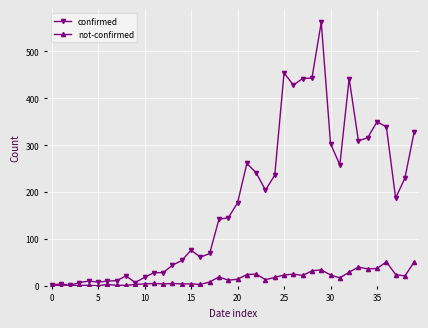

What is the difference between the maximum and second lowest values in the not-confirmed series?

51